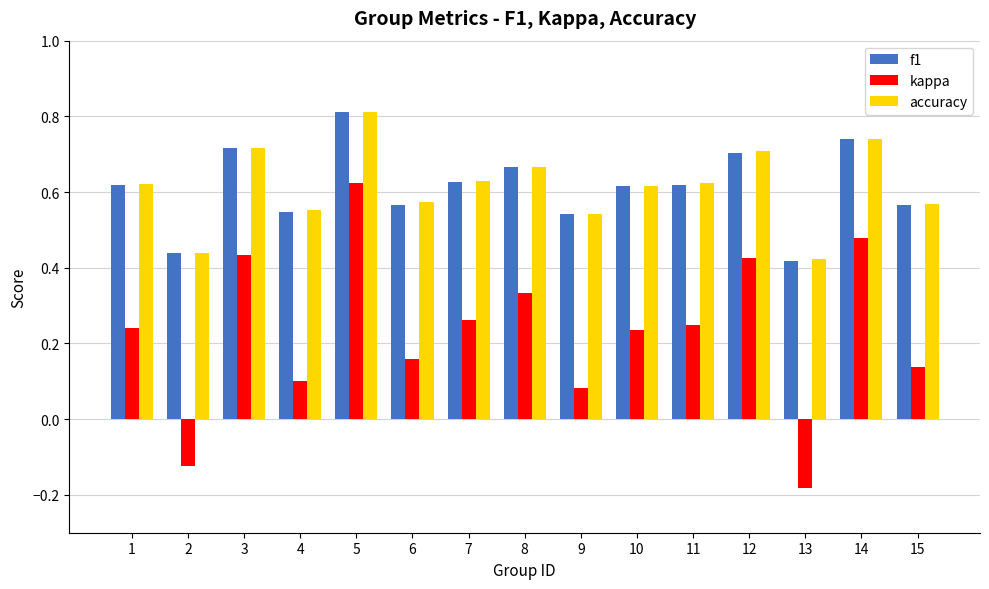

The value of f1 at 14 is 0.2. True or false?

False